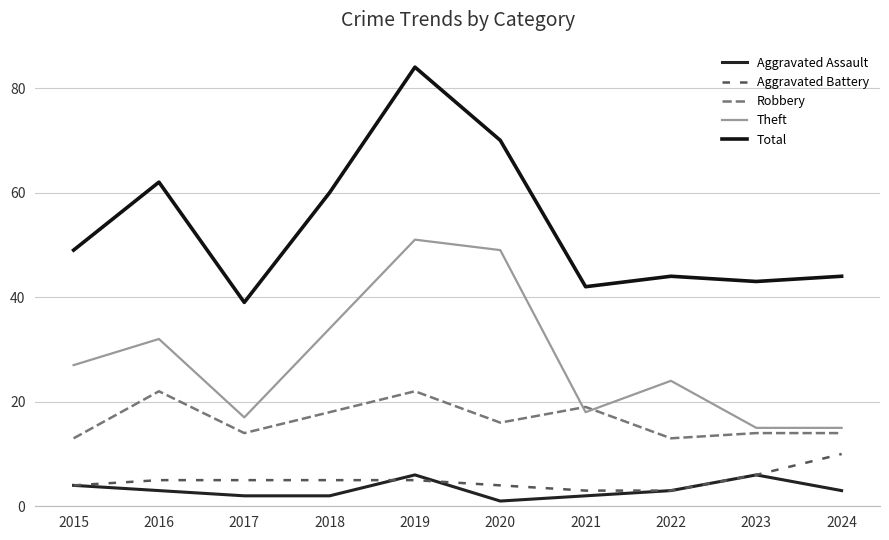

At which label does Robbery reach its peak?

2016